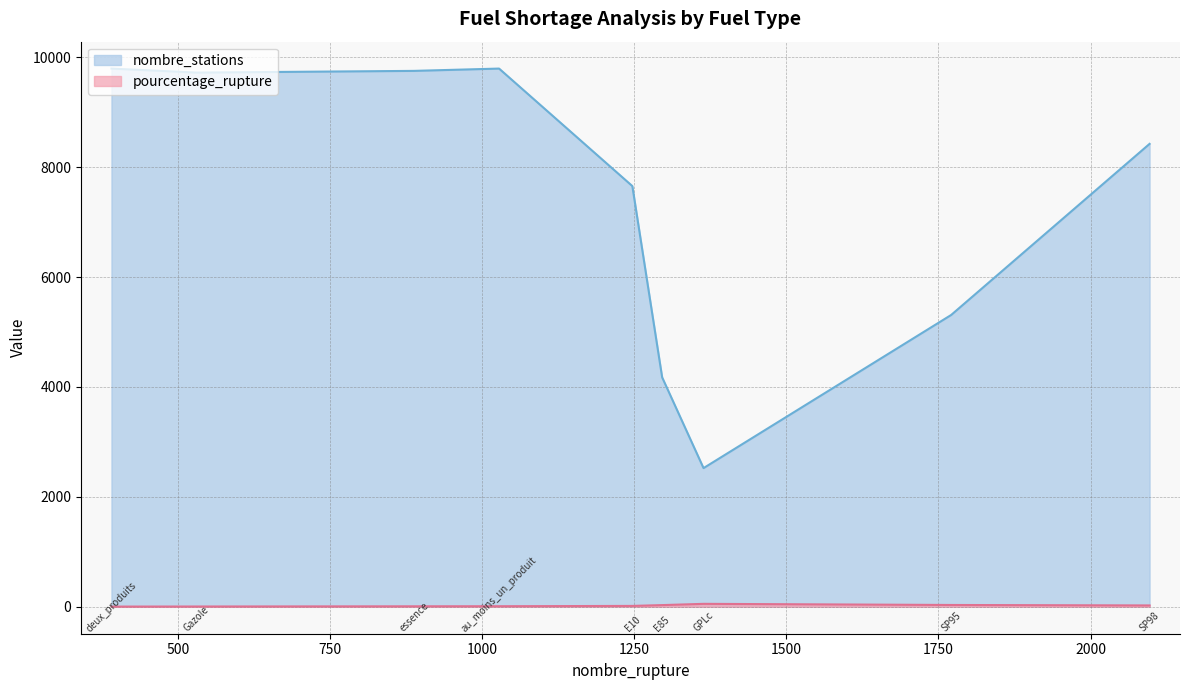

True or false: pourcentage_rupture and nombre_stations cross at least once.

False